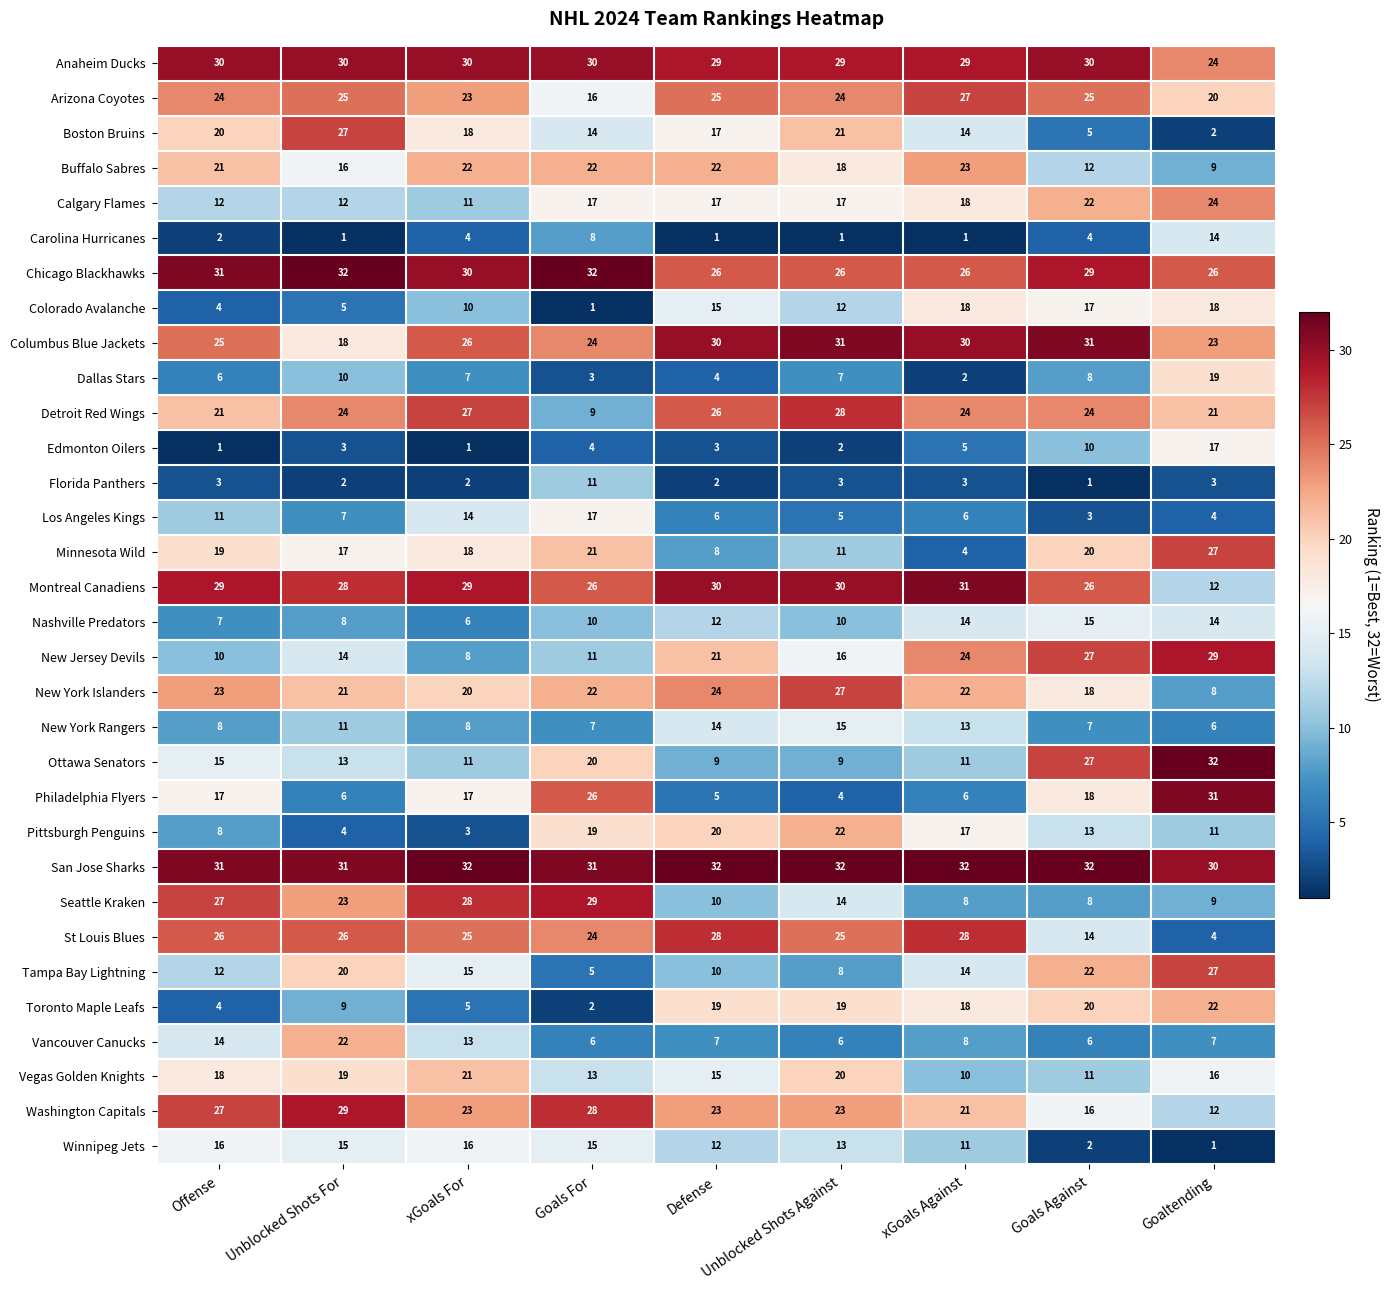

At Unblocked Shots Against, list the series in order from largest to smallest.

San Jose Sharks, Columbus Blue Jackets, Montreal Canadiens, Anaheim Ducks, Detroit Red Wings, New York Islanders, Chicago Blackhawks, St Louis Blues, Arizona Coyotes, Washington Capitals, Pittsburgh Penguins, Boston Bruins, Vegas Golden Knights, Toronto Maple Leafs, Buffalo Sabres, Calgary Flames, New Jersey Devils, New York Rangers, Seattle Kraken, Winnipeg Jets, Colorado Avalanche, Minnesota Wild, Nashville Predators, Ottawa Senators, Tampa Bay Lightning, Dallas Stars, Vancouver Canucks, Los Angeles Kings, Philadelphia Flyers, Florida Panthers, Edmonton Oilers, Carolina Hurricanes